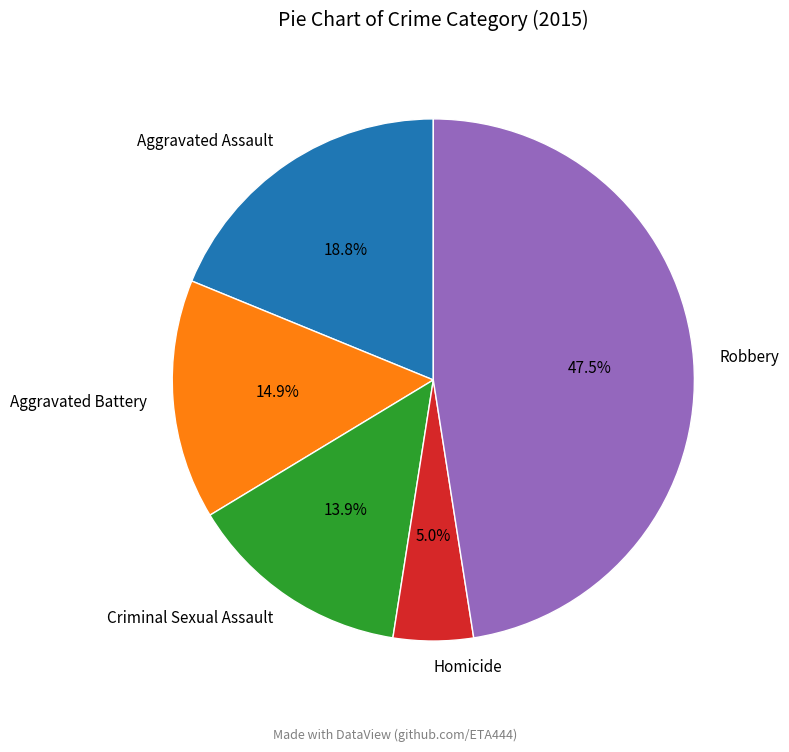

Does any single category account for the majority?

No